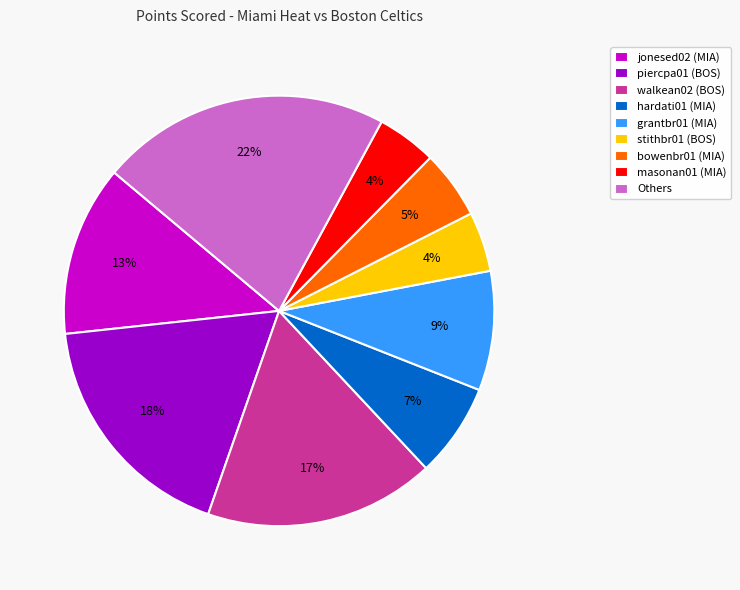

Does any single category account for the majority?

No